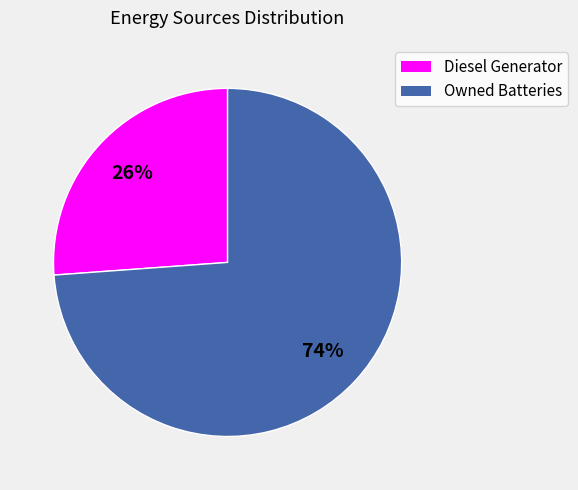

What is the ratio of the value at Owned Batteries to the value at Diesel Generator?

2.8